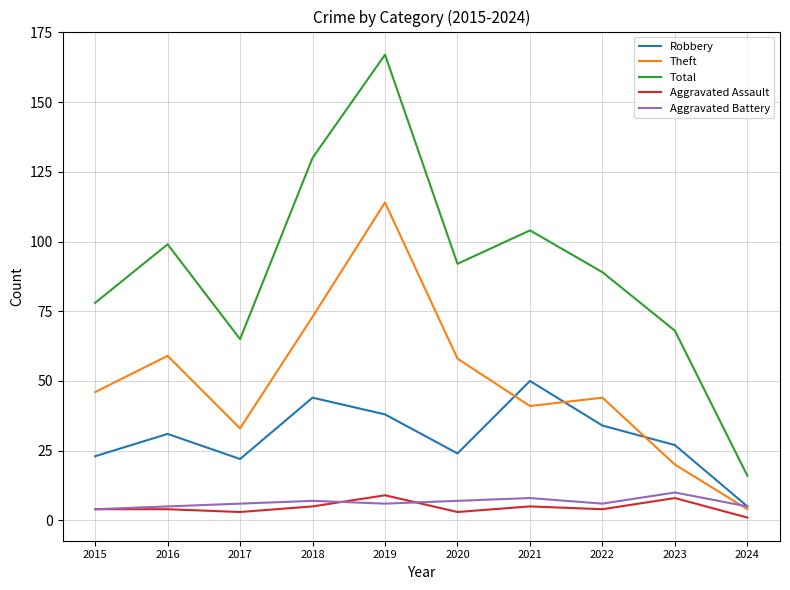

The Total series shows 47 at 2015. True or false?

False